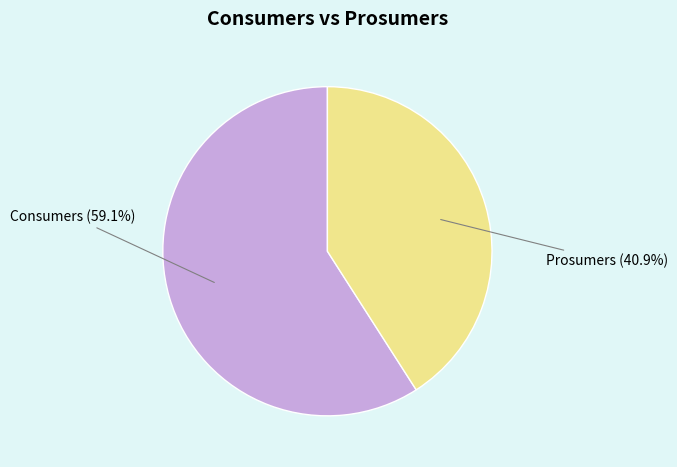

Rank the categories by value from lowest to highest.

Prosumers, Consumers